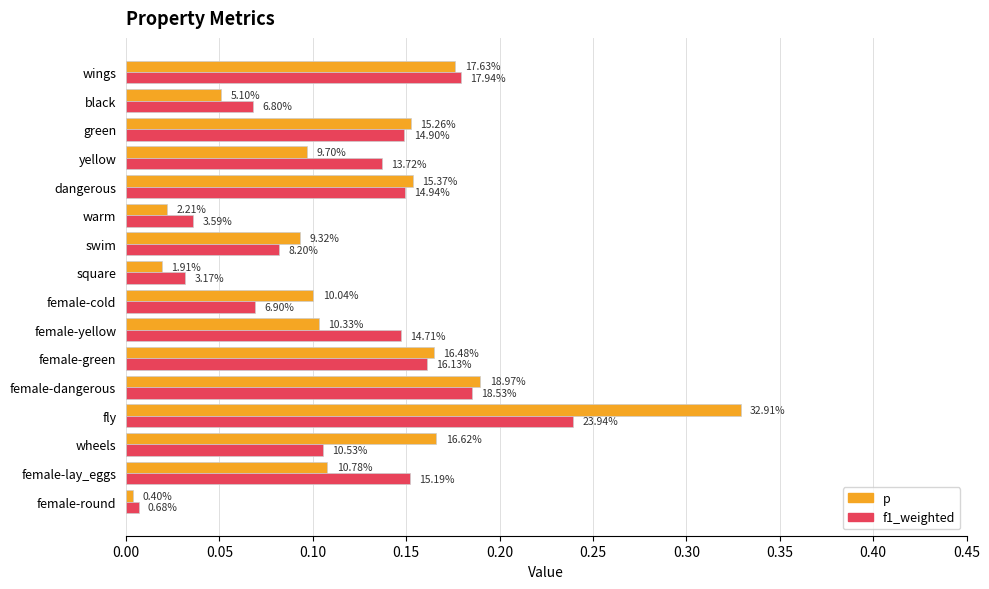

What are all the series names shown in the legend?

p, f1_weighted